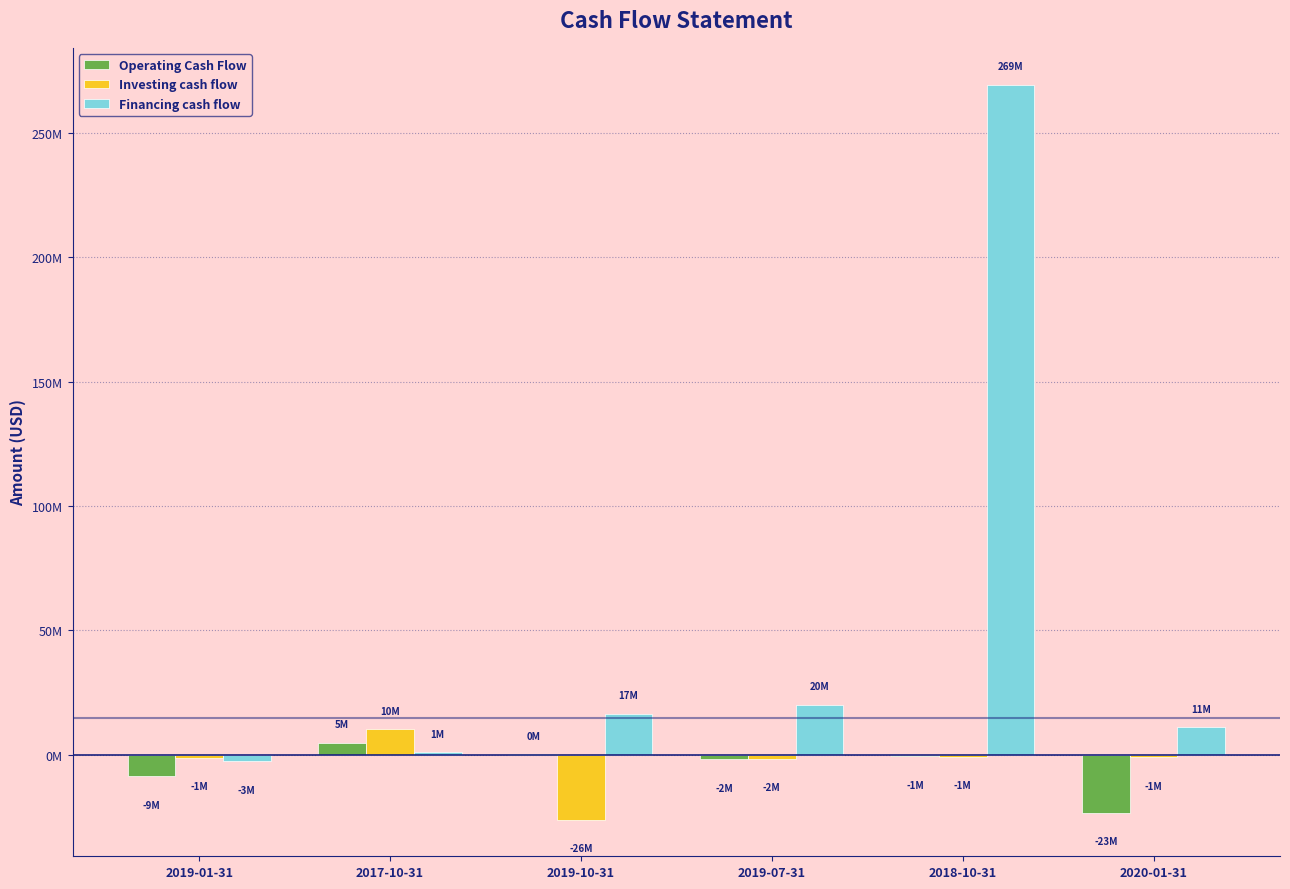

Does the chart contain stacked bars?

No